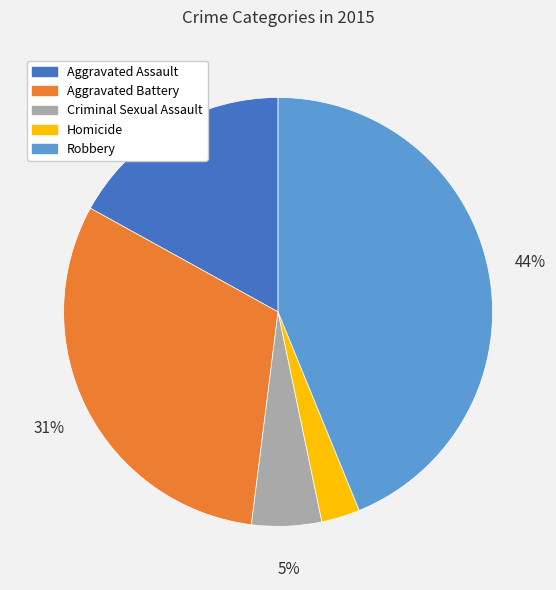

Between Homicide and Aggravated Assault, which is larger?

Aggravated Assault